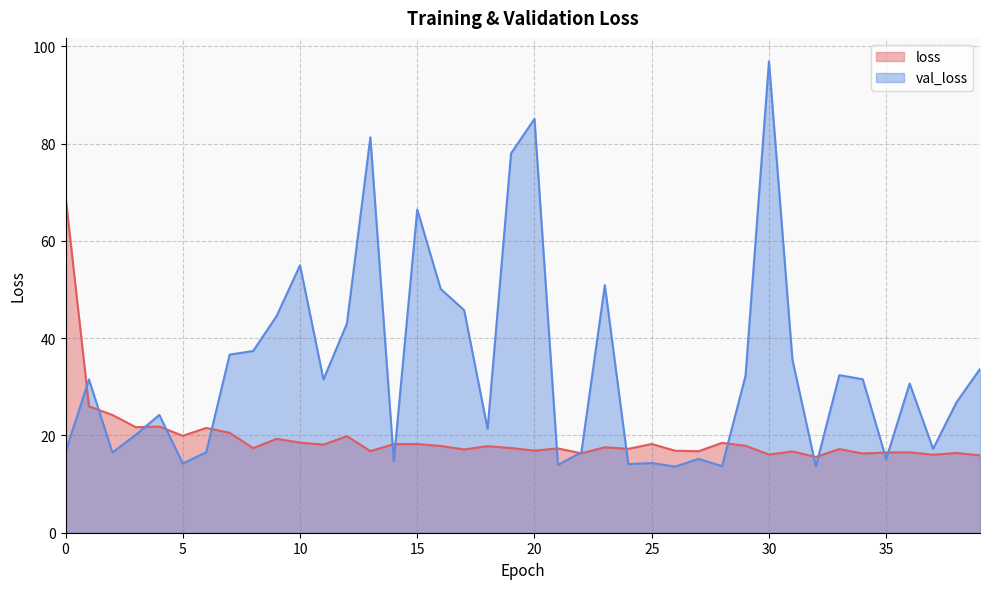

What is the difference between the second highest and second lowest values in the loss series?

10.1